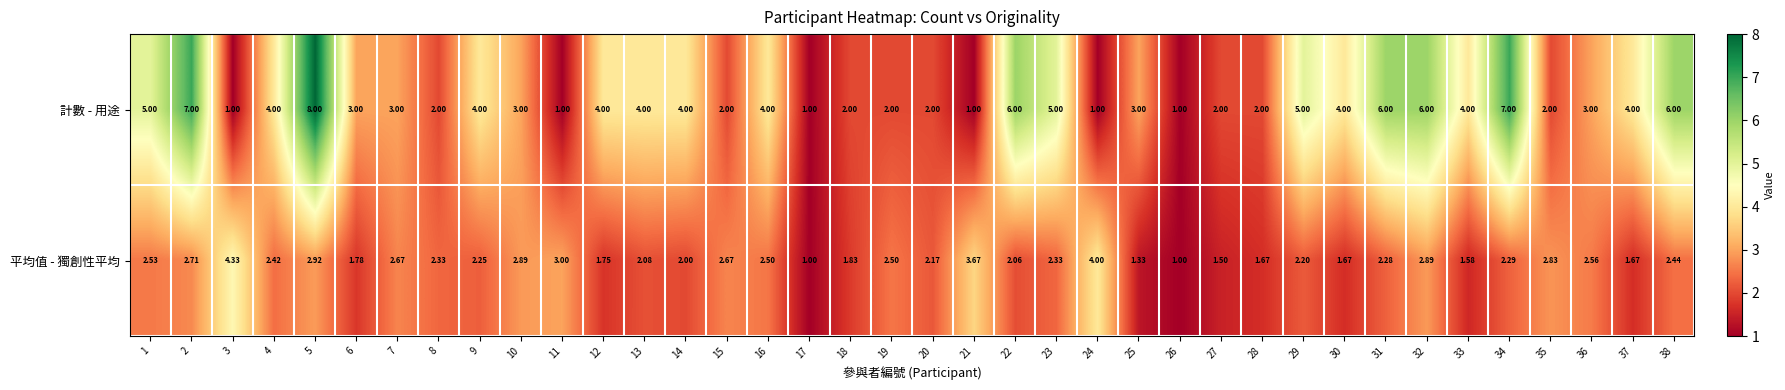

Rank the series by their average value, from highest to lowest.

計數 - 用途, 平均值 - 獨創性平均